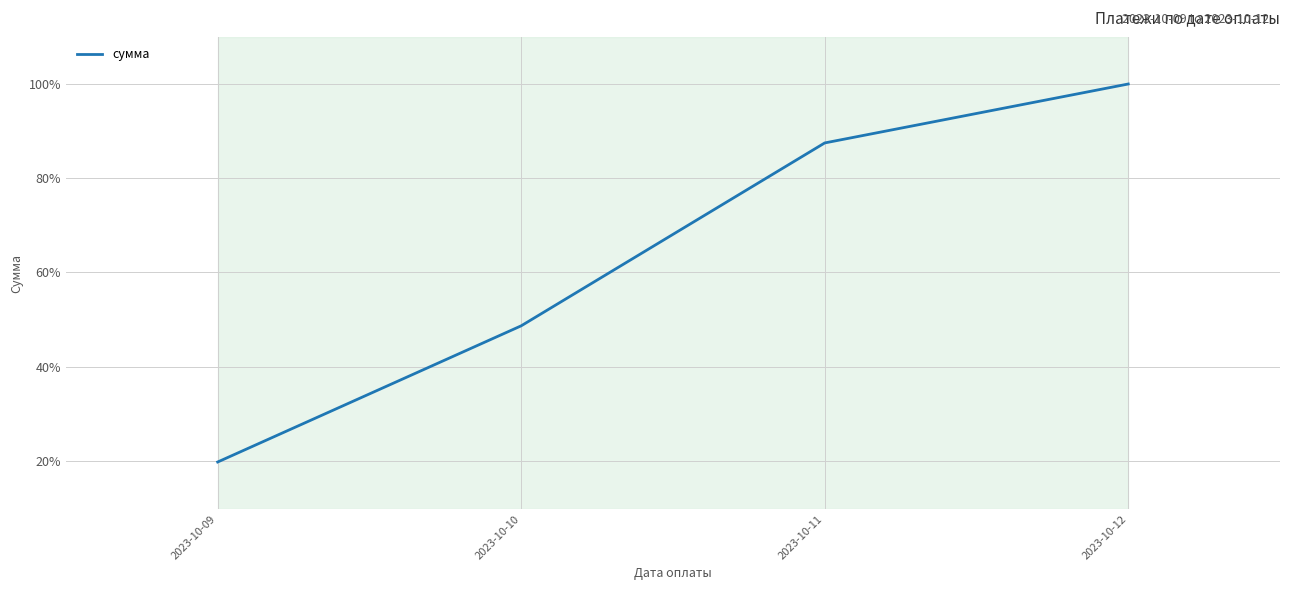

Between 2023-10-11 and 2023-10-09, which is larger?

2023-10-11